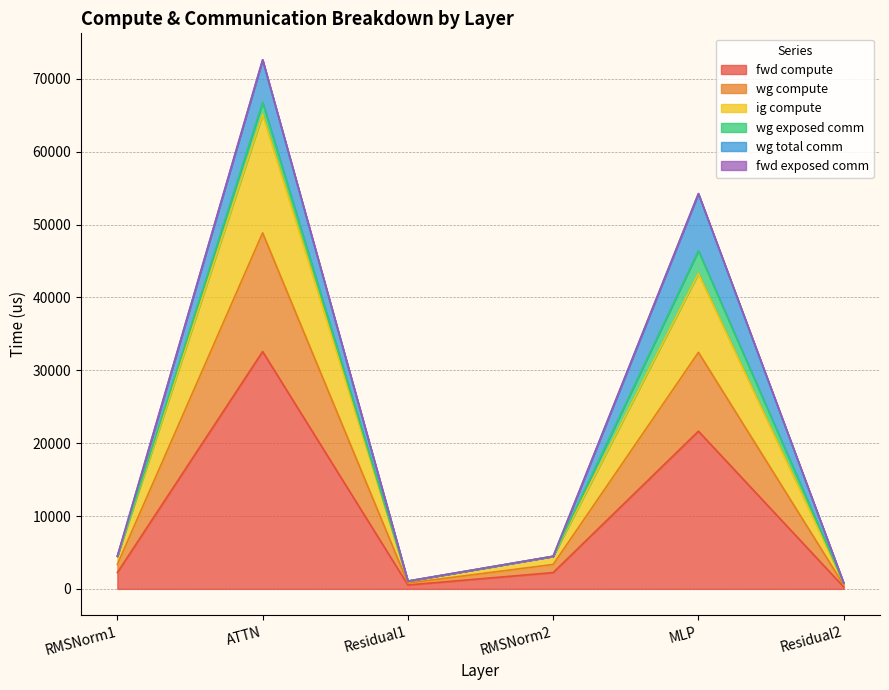

True or false: fwd compute and ig compute intersect in this chart.

False